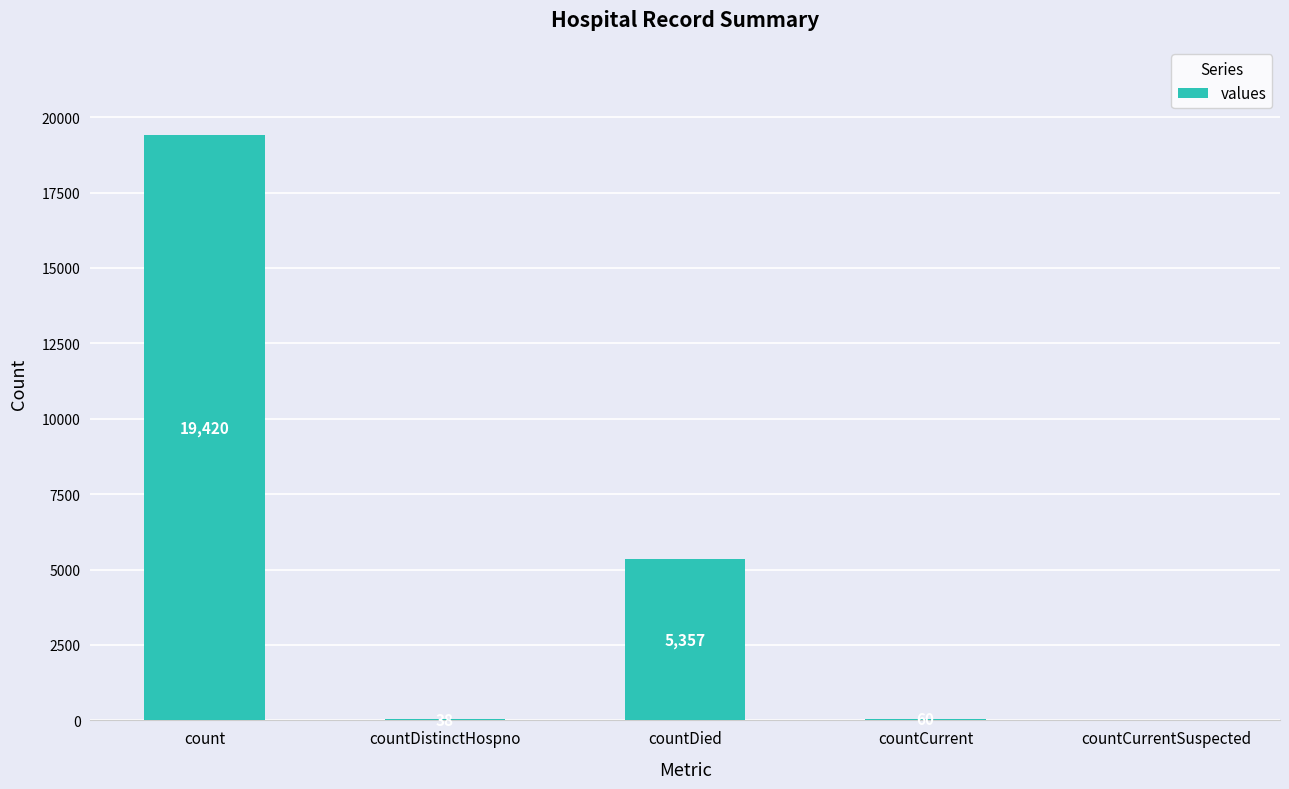

The value at countCurrentSuspected is -8319. True or false?

False